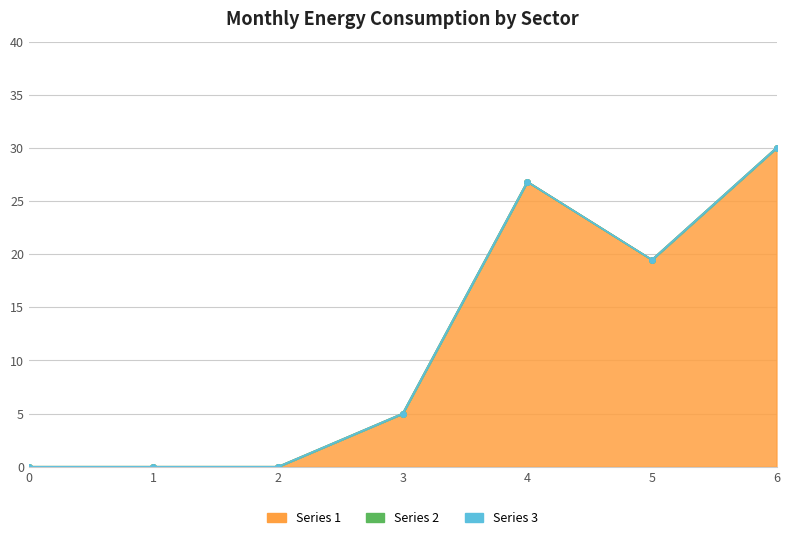

How many lines are shown in the chart?

3